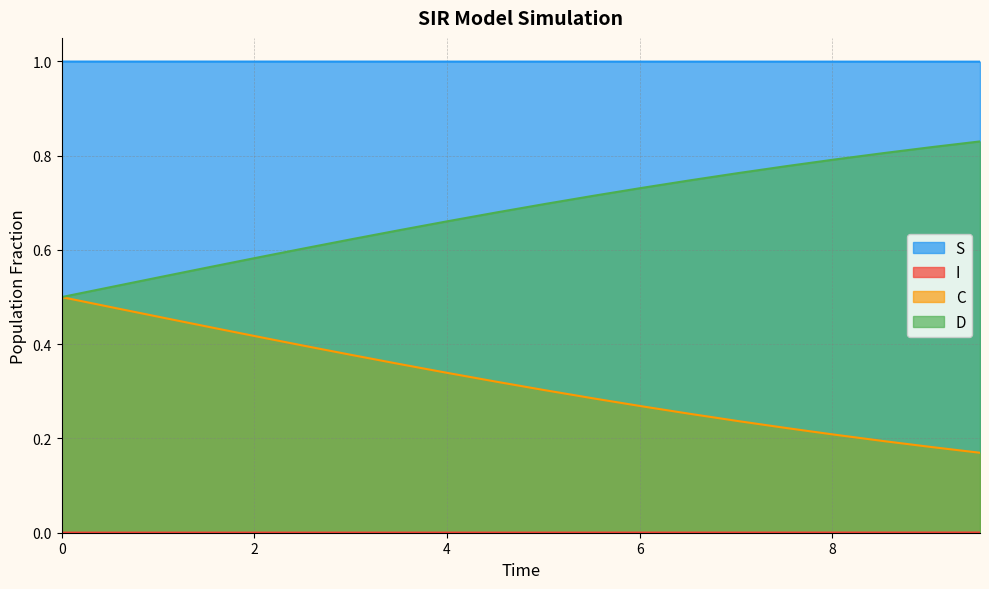

True or false: D and S intersect in this chart.

False